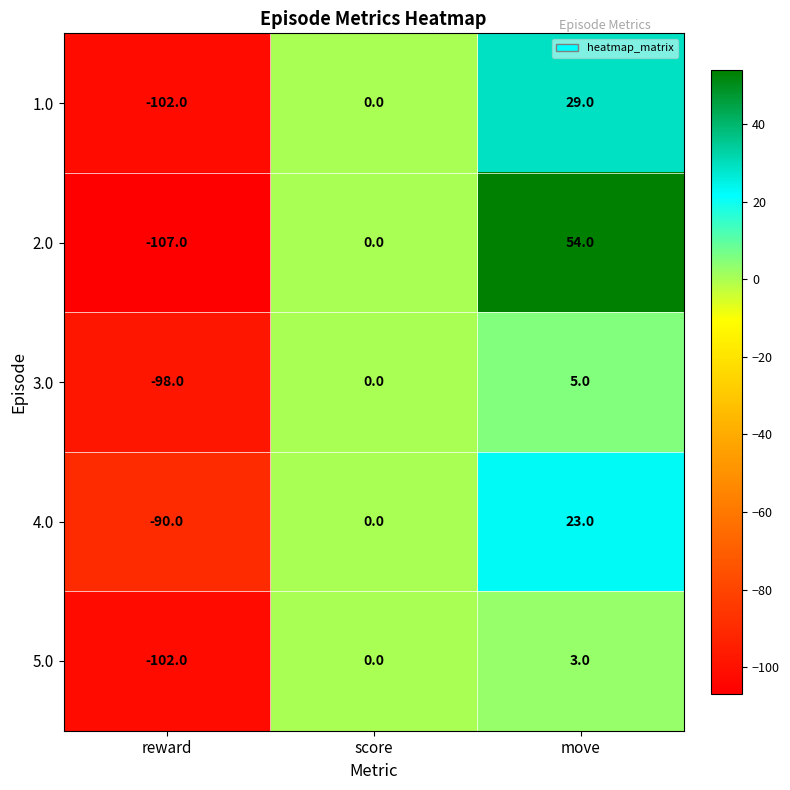

What is the difference between the 1.0 values at move and reward?

131